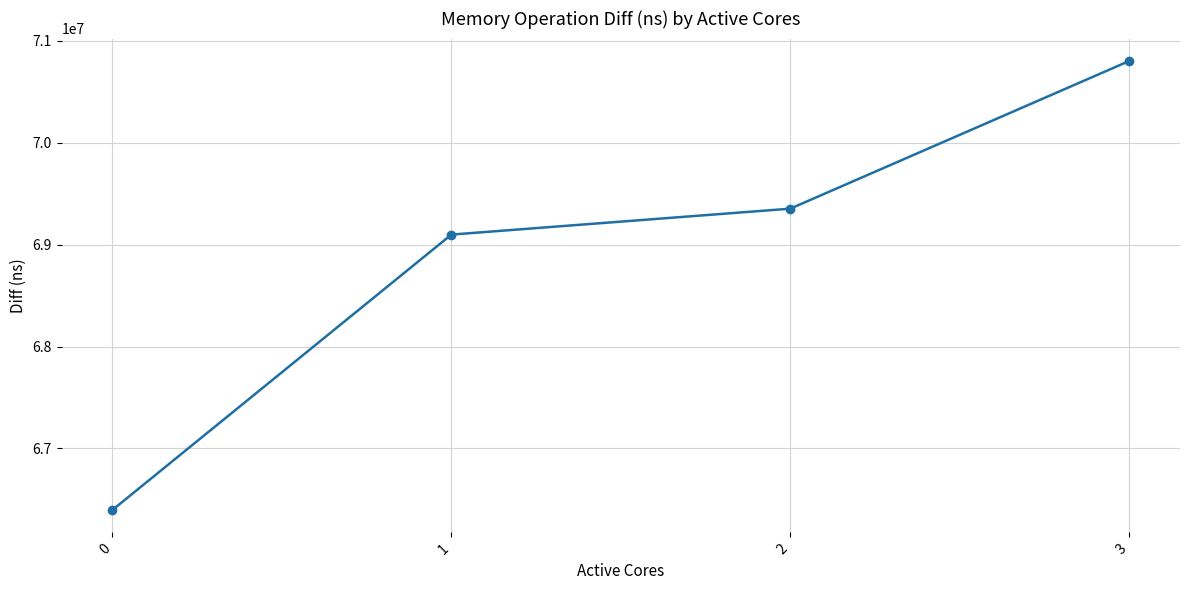

How many lines are shown in the chart?

1